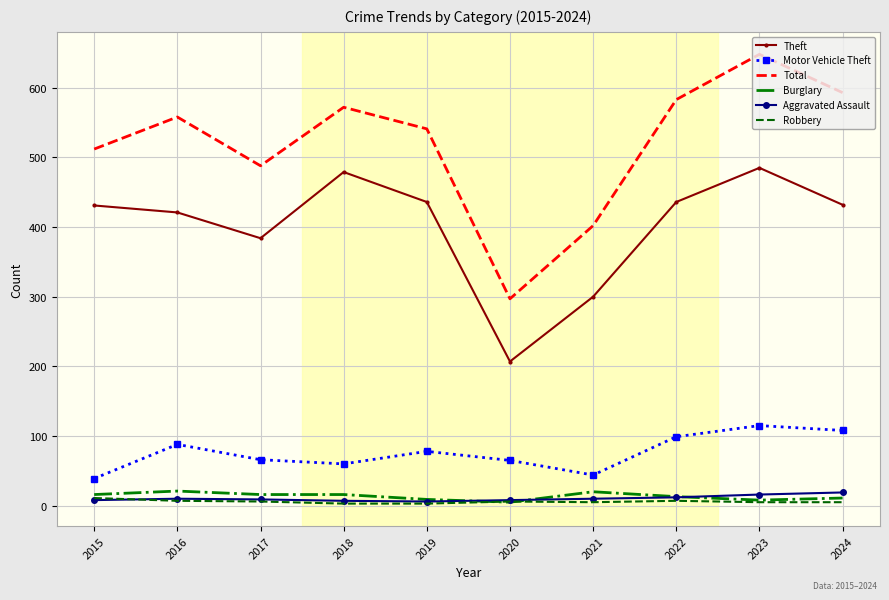

Is the value of Burglary at 2024 greater than the value of Total at 2022?

No